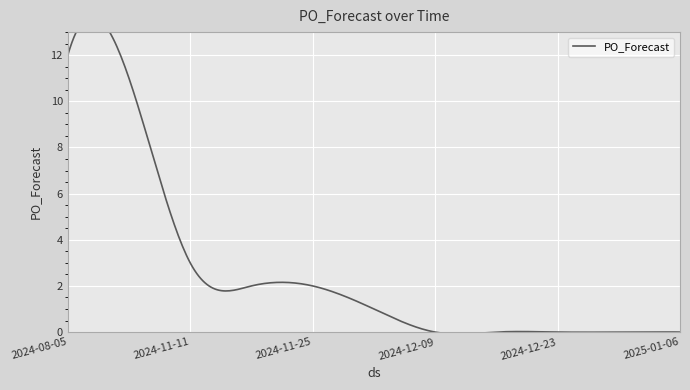

The value at 2024-11-18 is 2. True or false?

True